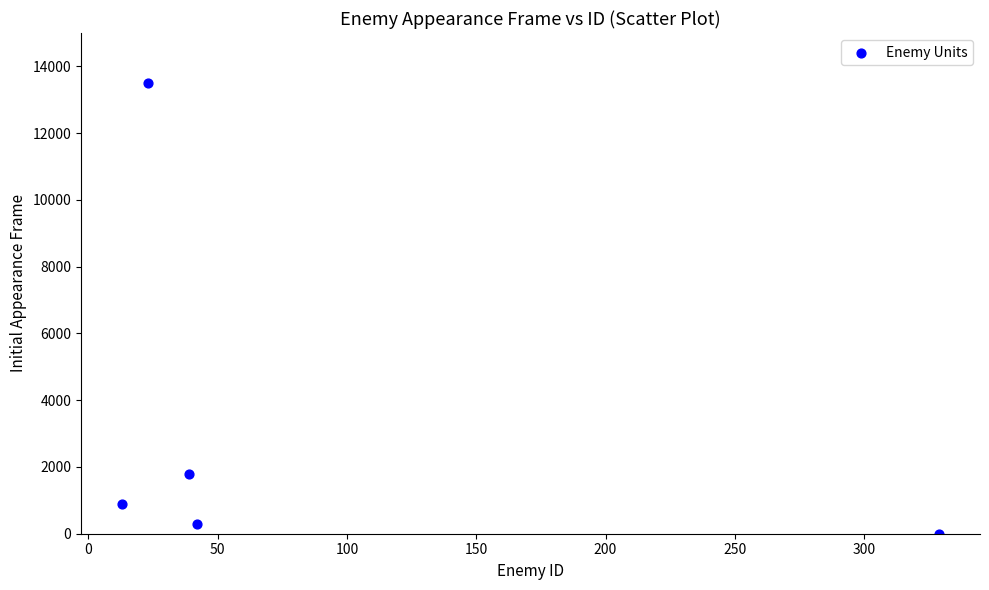

What Y value in the scatter plot is closest to 6750?

1800